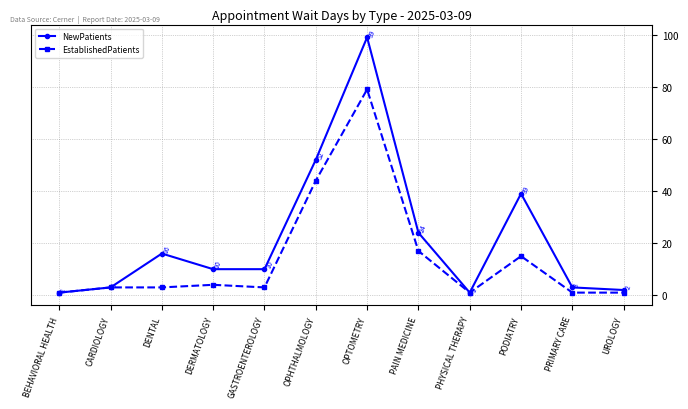

What is the sum of the NewPatients values at PRIMARY CARE and PHYSICAL THERAPY?

4